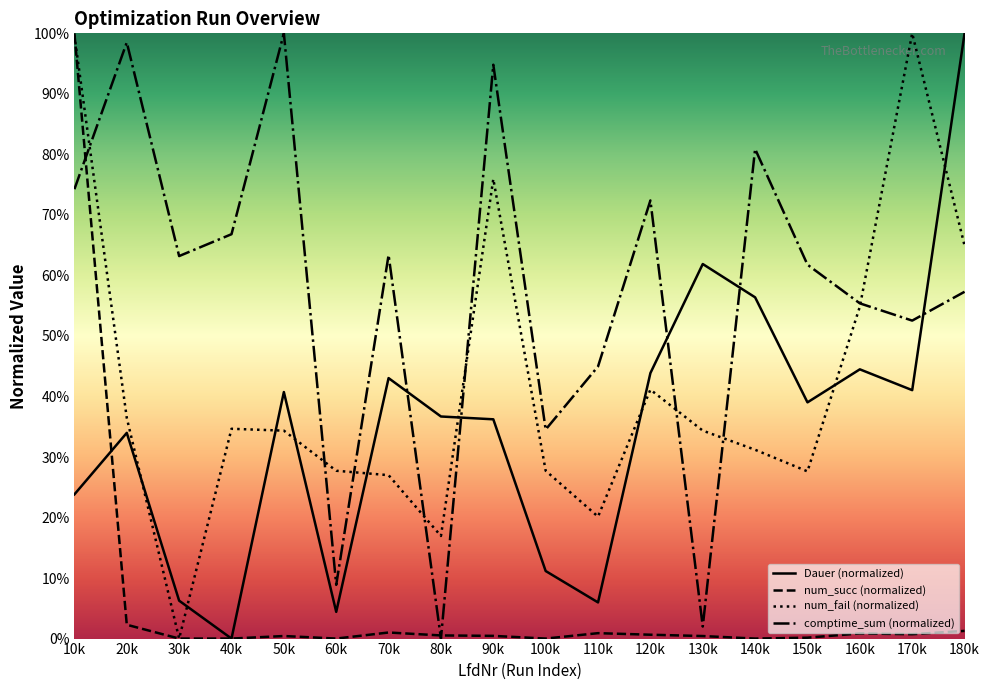

In Dauer, how many points are higher than both neighbors (excluding endpoints)?

5